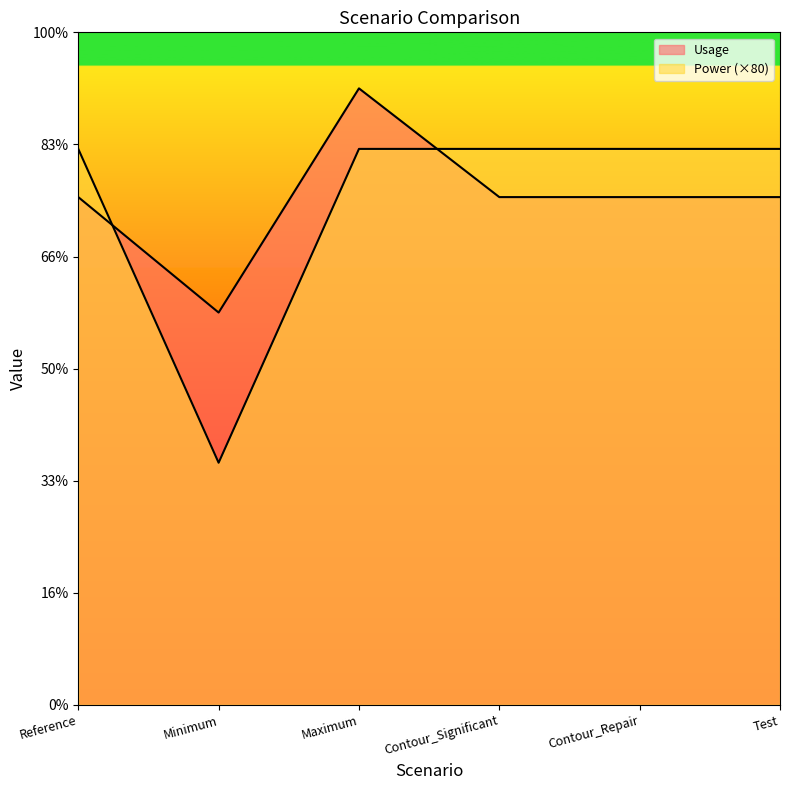

List the labels in order of Usage value, largest first.

Maximum, Reference, Contour_Significant, Contour_Repair, Test, Minimum